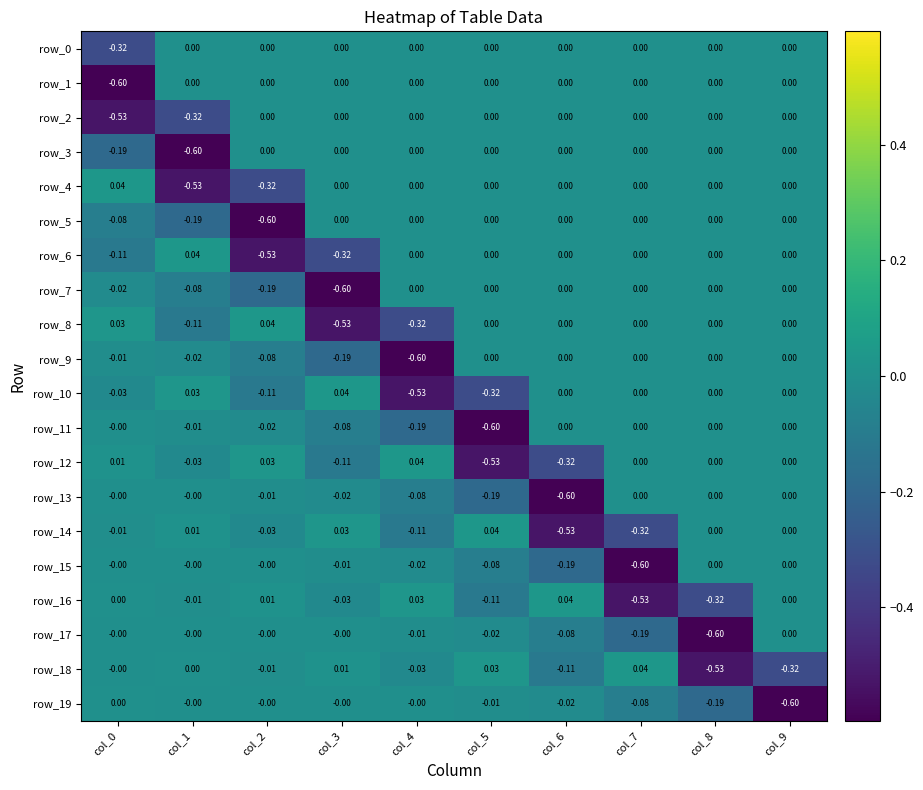

Is the value of row_8 at col_9 greater than the value of row_16 at col_2?

No